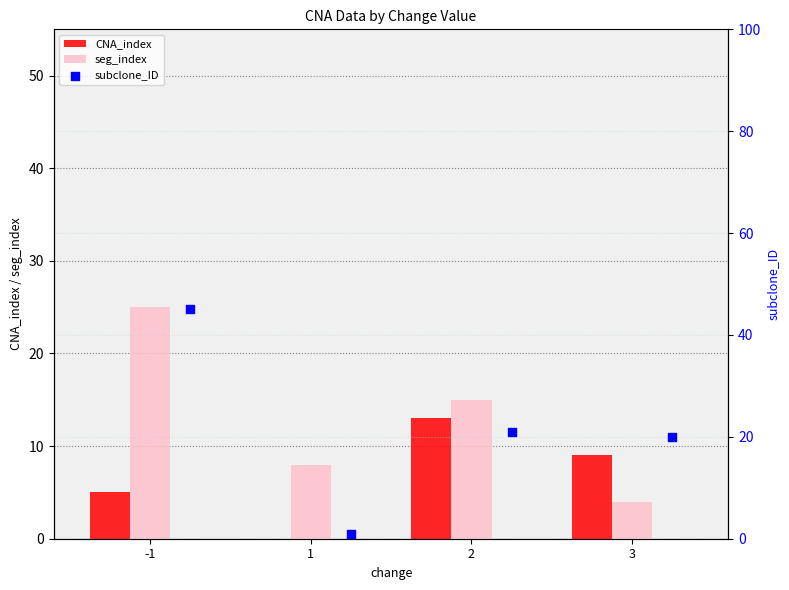

Which series contains the lowest Y value?

CNA_index